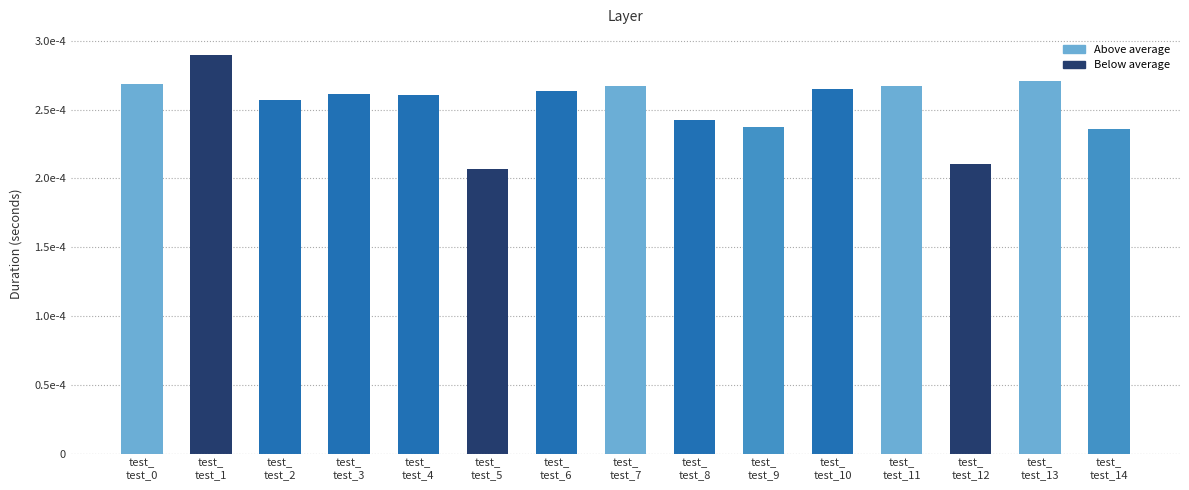

Where is the data nearest to the value 0?

test_
test_5